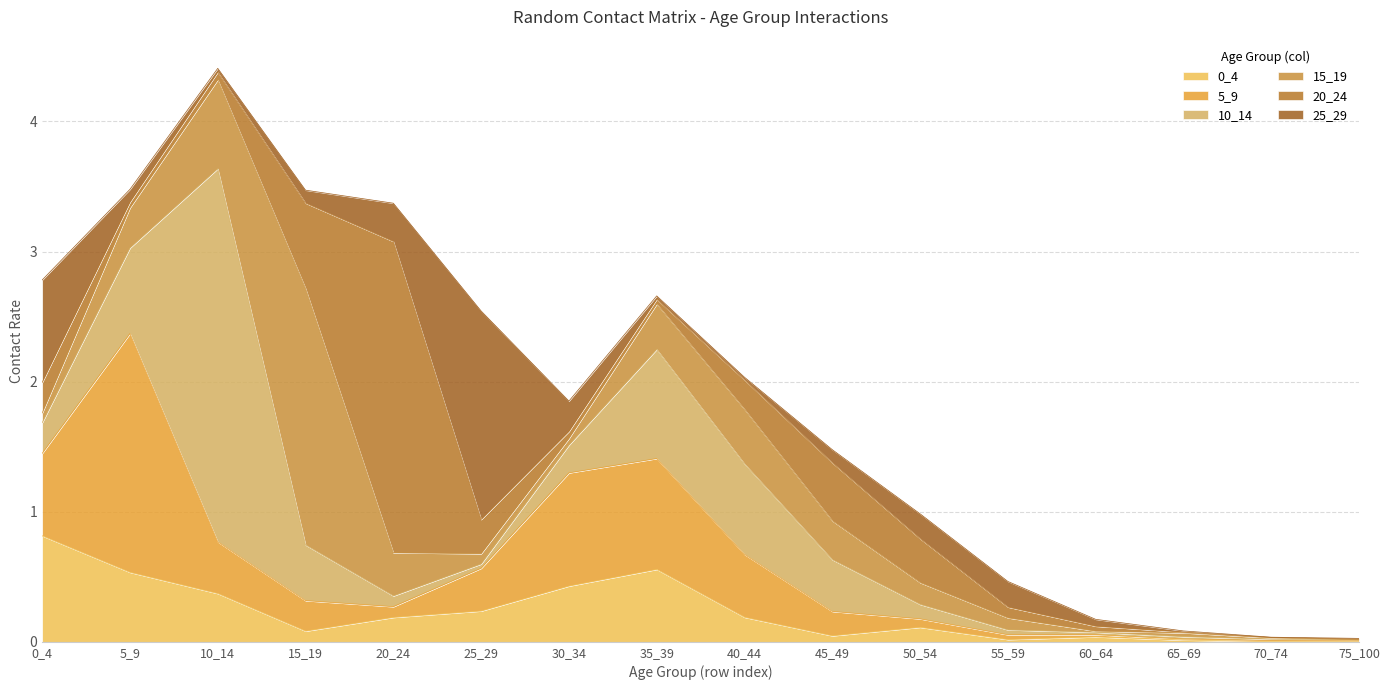

Is the value of 10_14 at 65_69 greater than the value of 15_19 at 0_4?

No